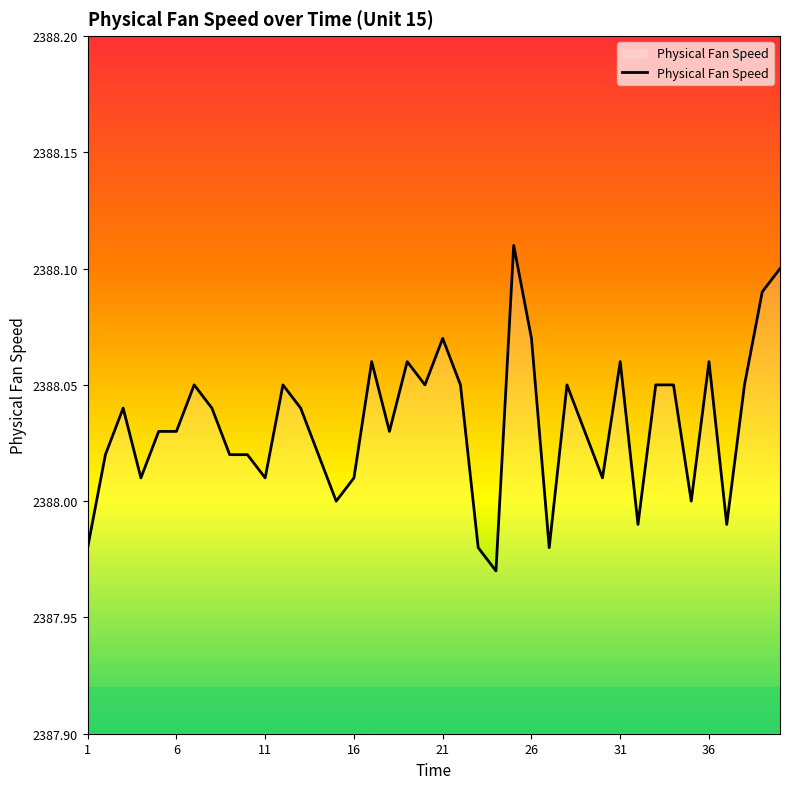

What is the average value?

2388.0